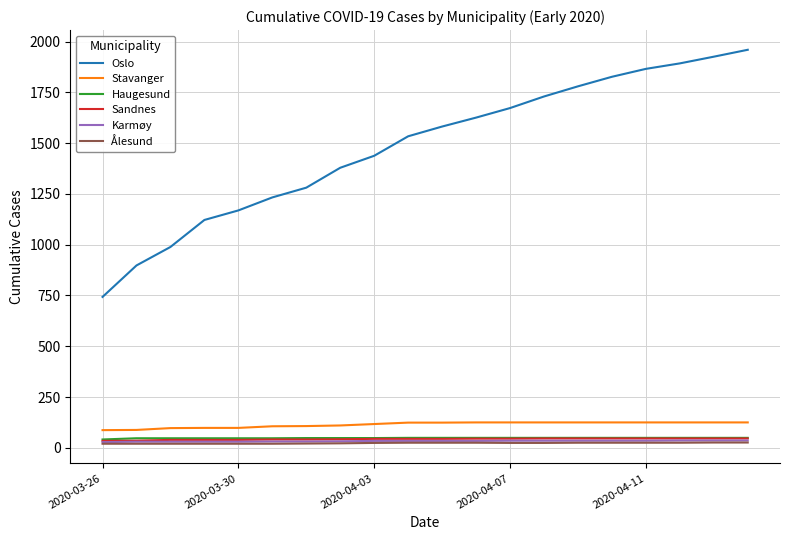

Which series has the largest total across all categories?

Oslo